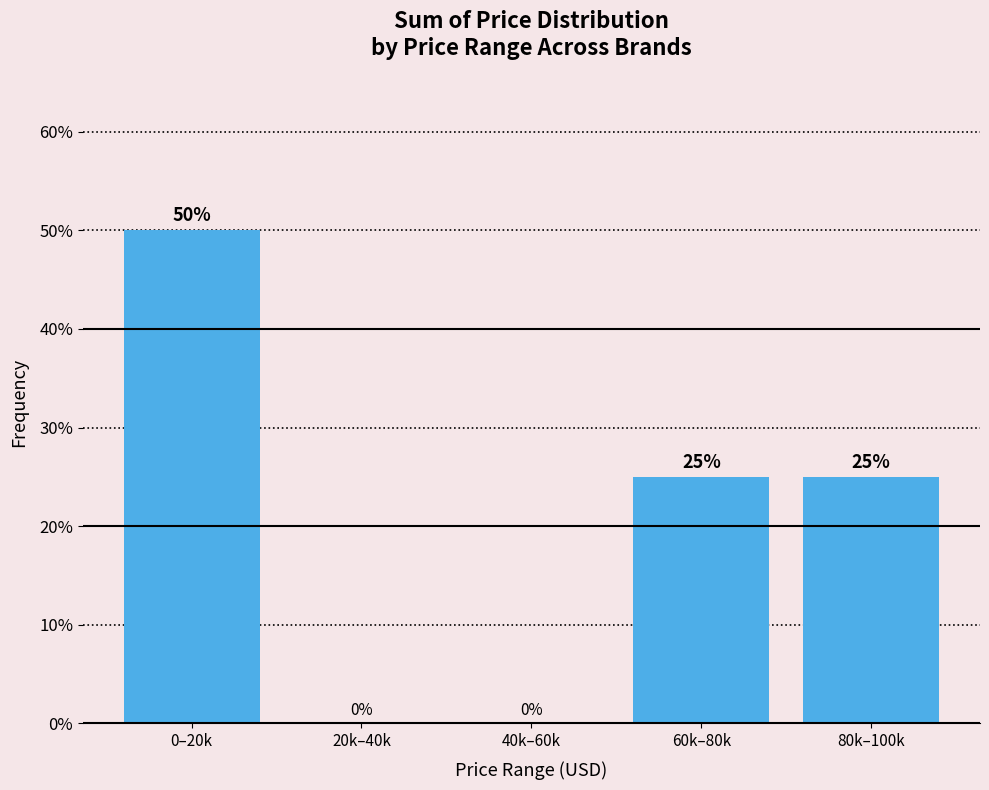

Reading left to right, extract all data points from this chart.

0–20k=50	20k–40k=0	40k–60k=0	60k–80k=25	80k–100k=25